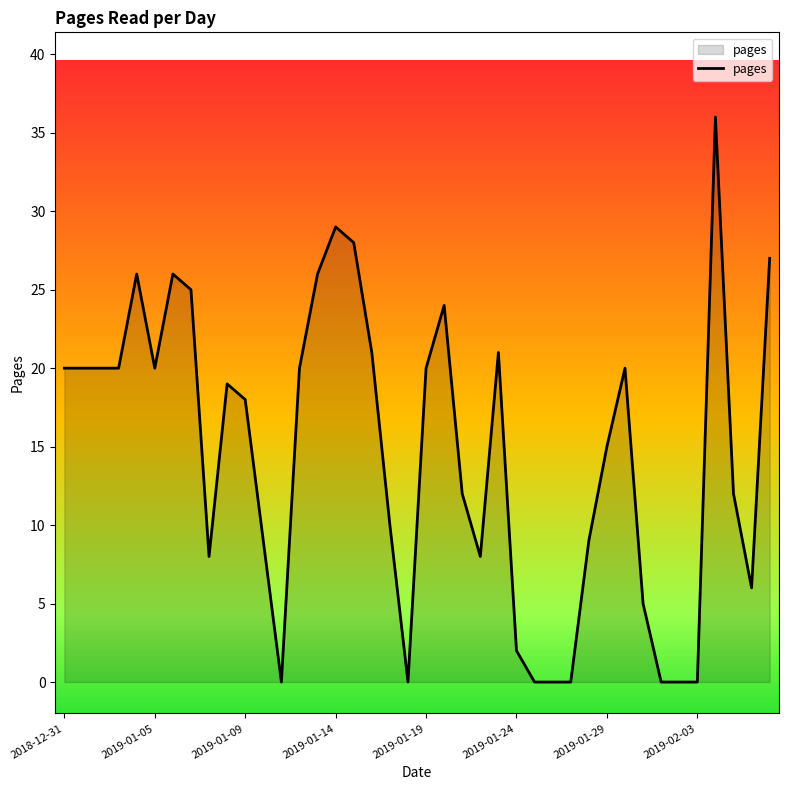

What is the difference between the maximum and second lowest values?

36